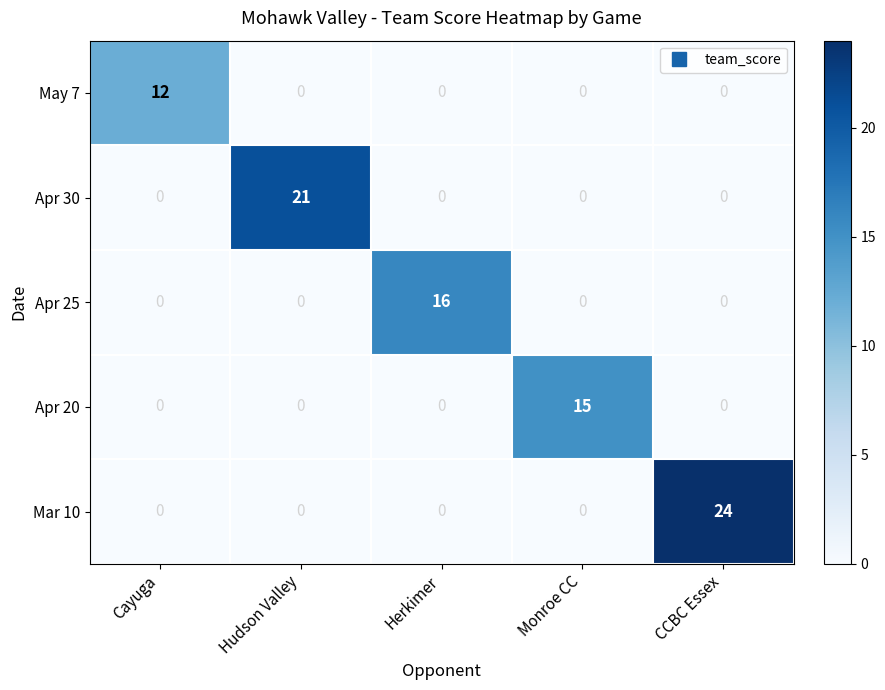

Which series has the largest total across all categories?

Mar 10